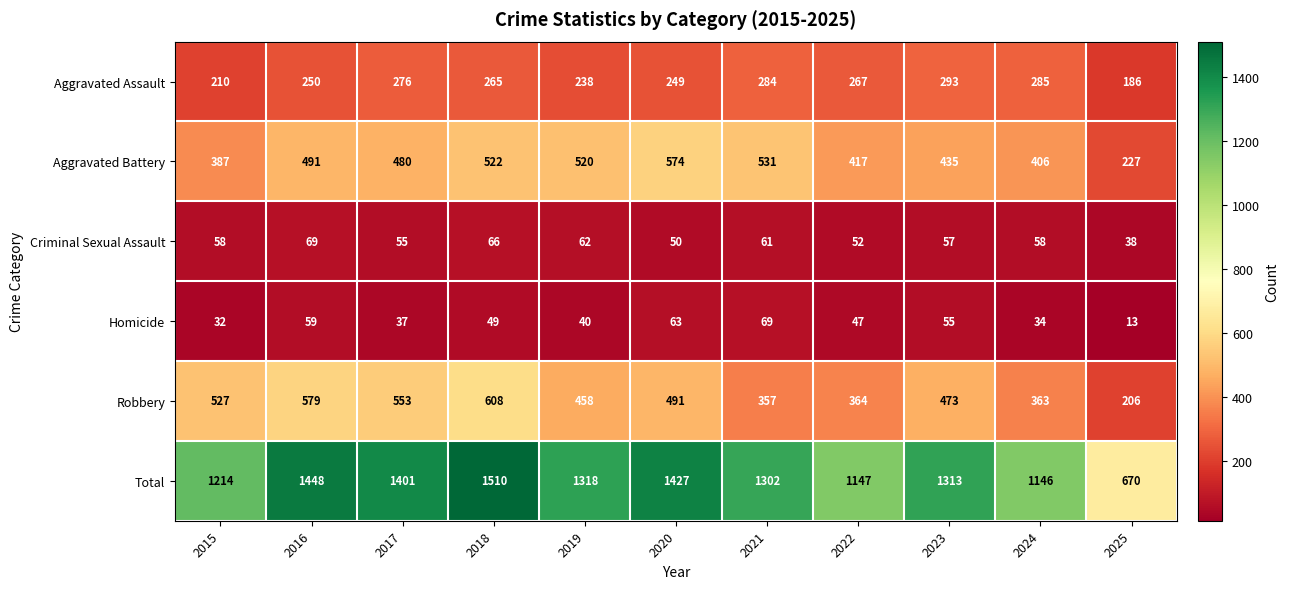

At which category does the chart reach its peak across all series?

2018